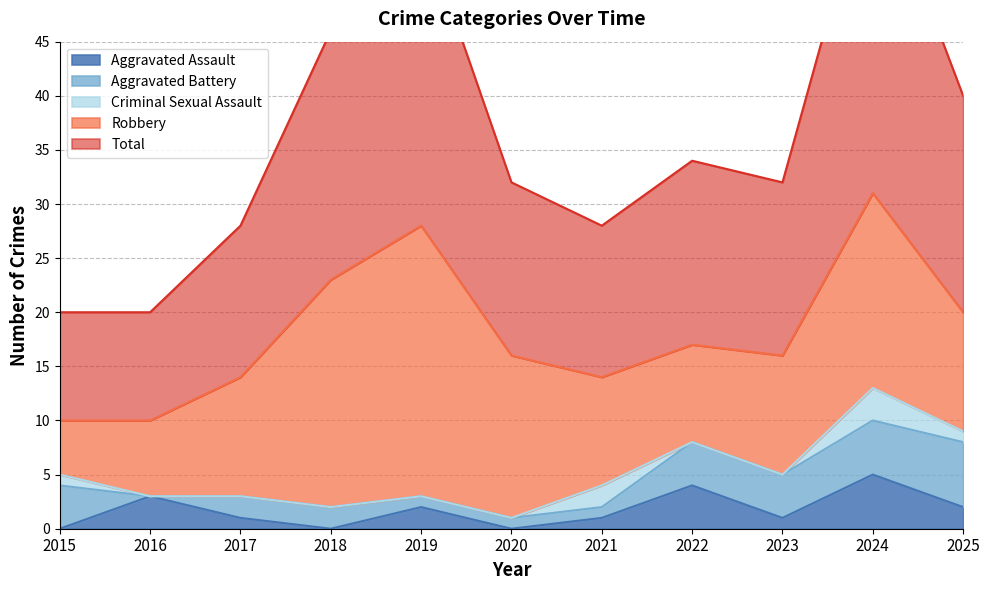

At which category does Aggravated Battery reach its first local valley?

2016